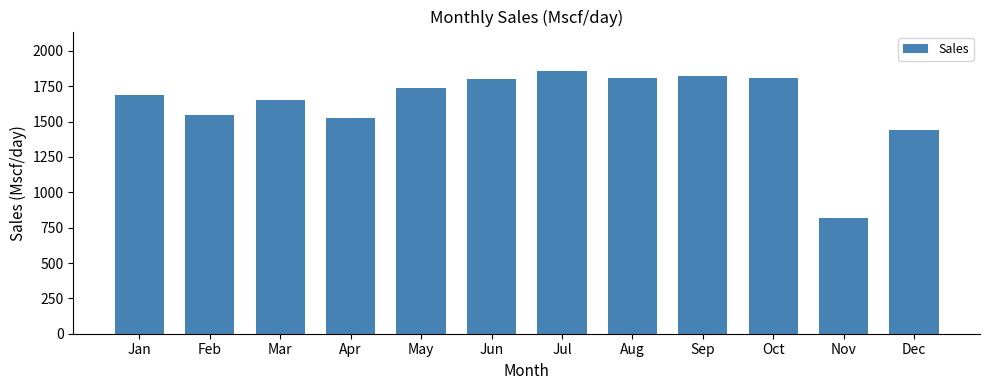

Where does the data first go above 1737?

May